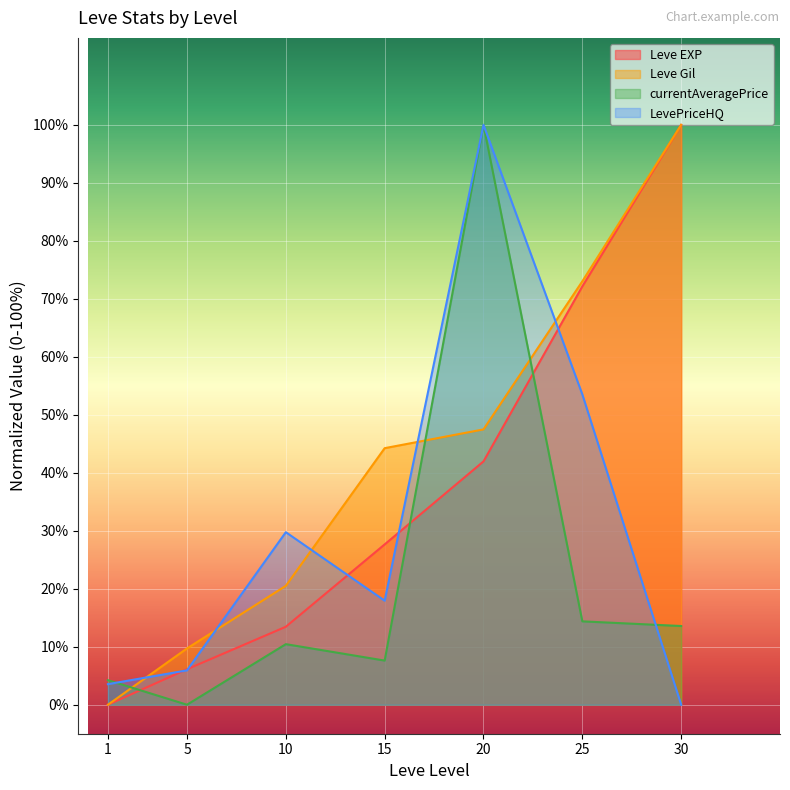

Reading left to right, what are all the values shown in this chart?

Leve EXP: 0.0	6.1	13.4	27.7	42.0	72.1	100.0
Leve Gil: 0.0	9.7	20.5	44.2	47.5	73.0	100.0
currentAveragePrice: 4.2	0.0	10.4	7.6	100.0	14.4	13.6
LevePriceHQ: 3.5	5.9	29.8	17.9	100.0	53.5	0.0